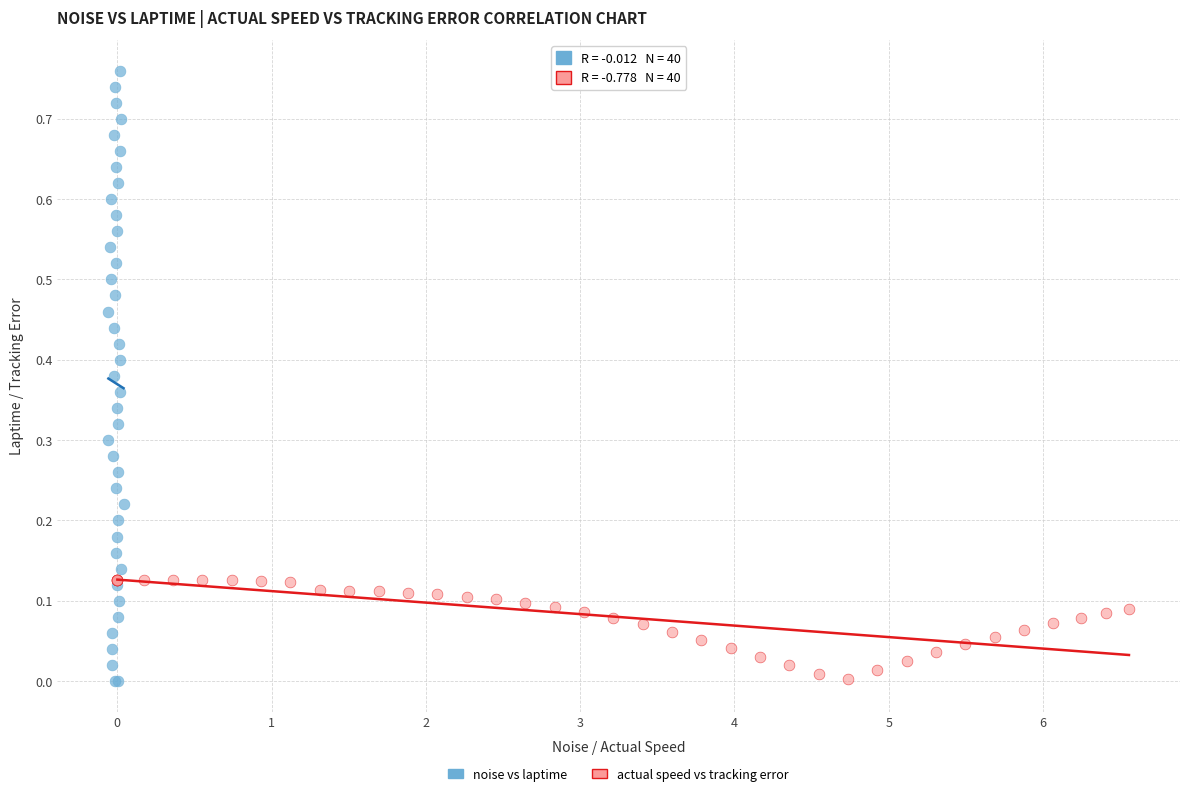

Which series reaches the maximum Y coordinate?

noise vs laptime